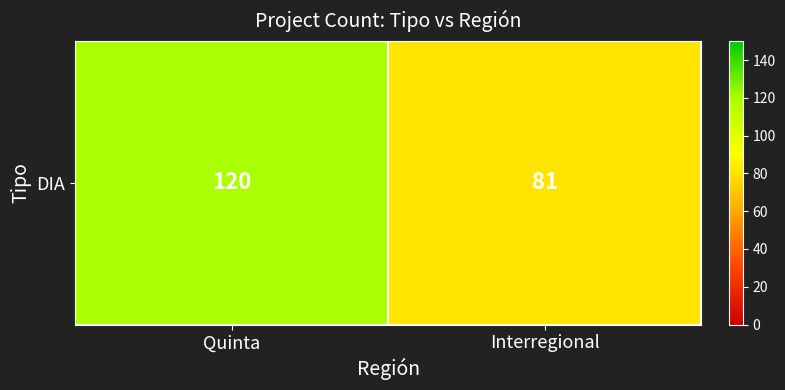

What is the smallest value displayed?

81